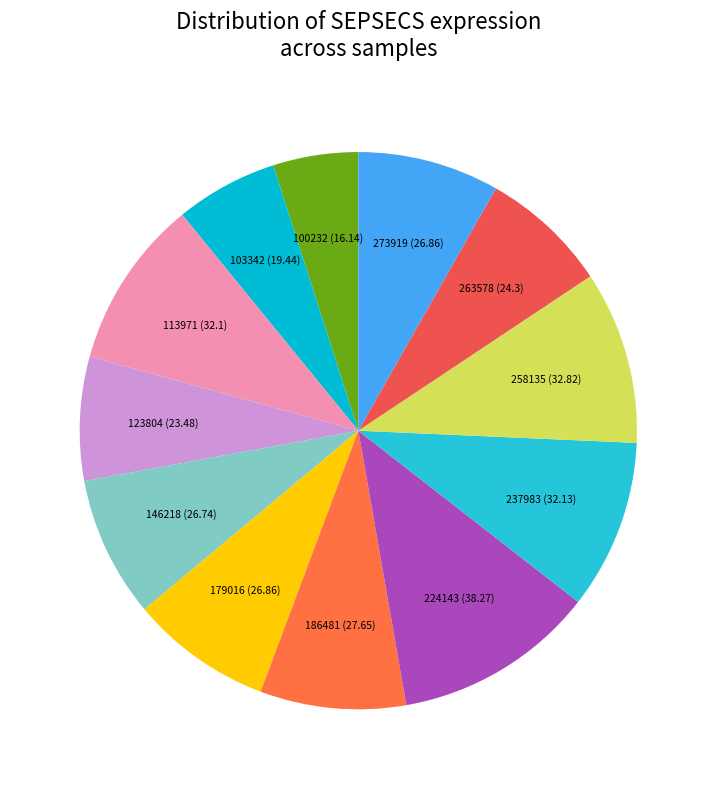

Which has a higher value, 113971 or 103342?

113971